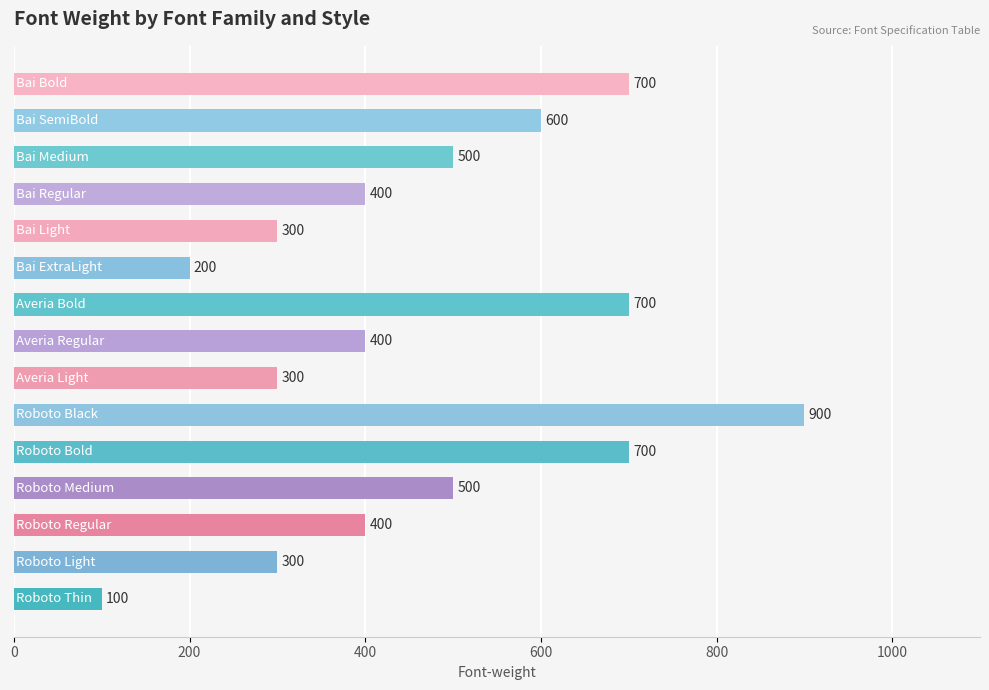

How many values are between 300 and 700?

12